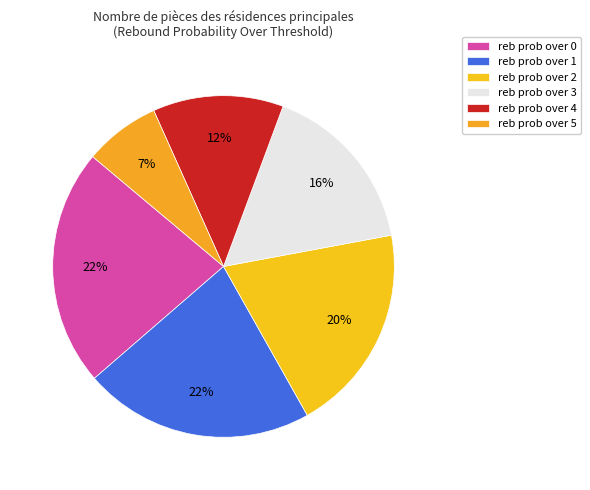

Between reb prob over 2 and reb prob over 1, which is larger?

reb prob over 1